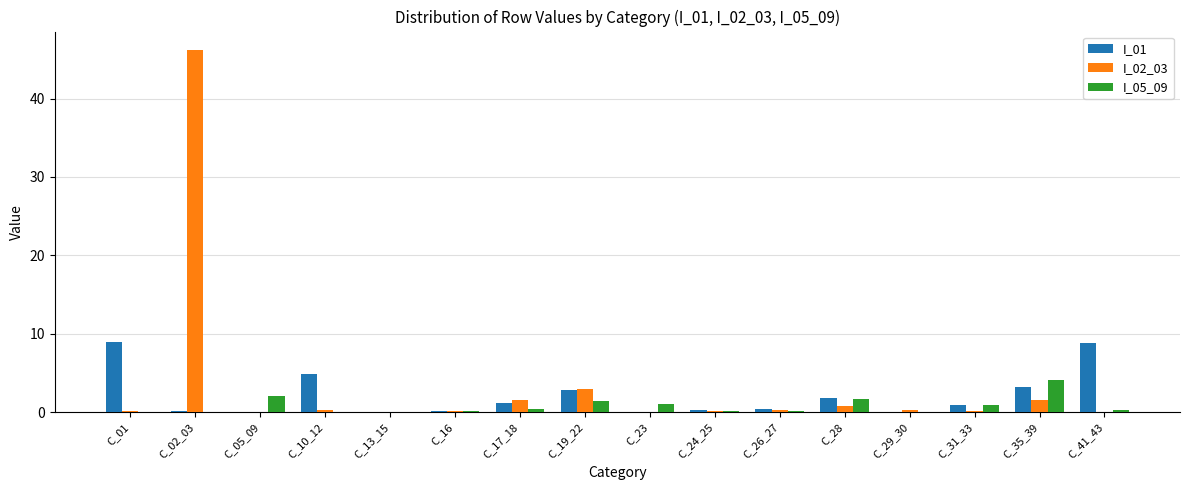

What is the total value across all series at C_35_39?

8.9